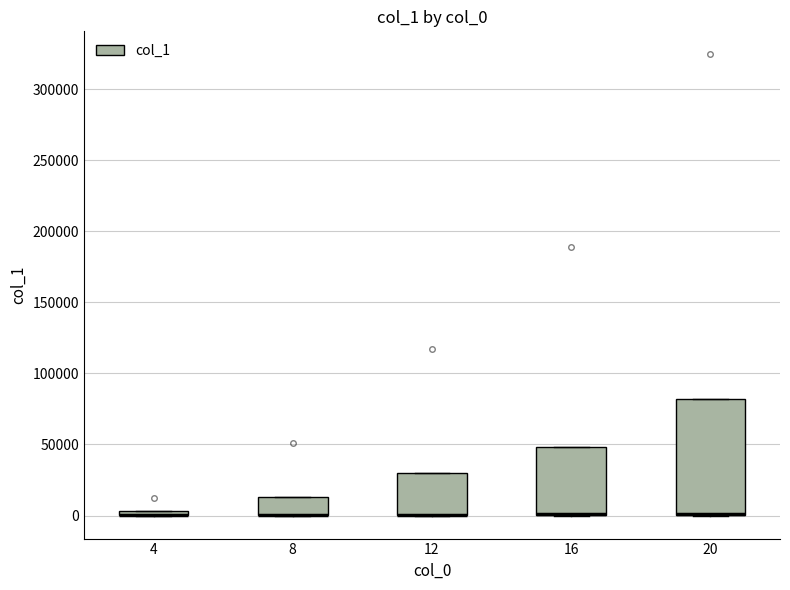

Where is the upper edge of the box at x = 8 on the y-axis? The values are not printed on the chart, so give them approximately, as read against the axis.

15000